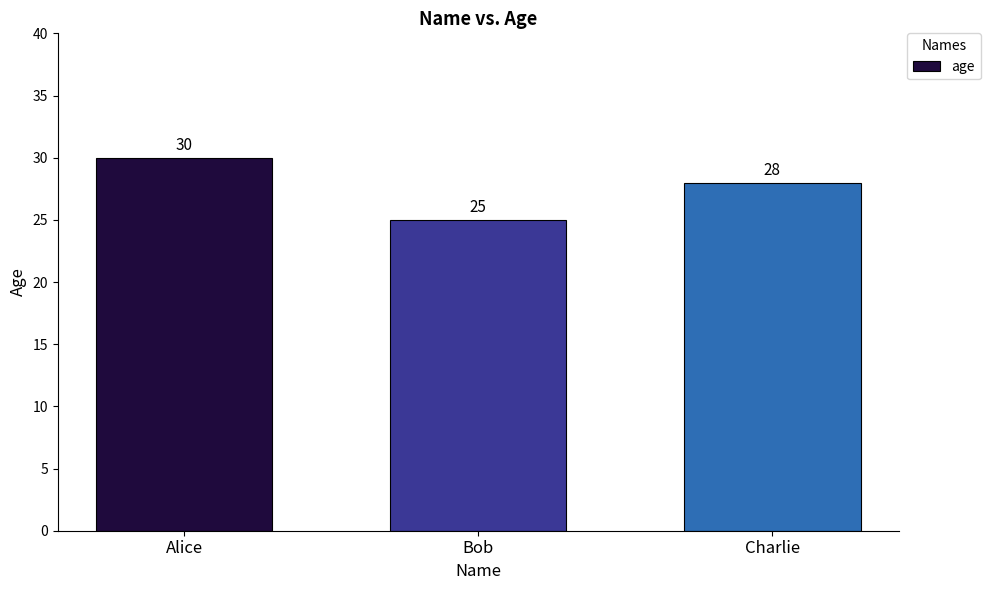

Reading left to right, what are all the values shown in this chart?

Alice=30	Bob=25	Charlie=28